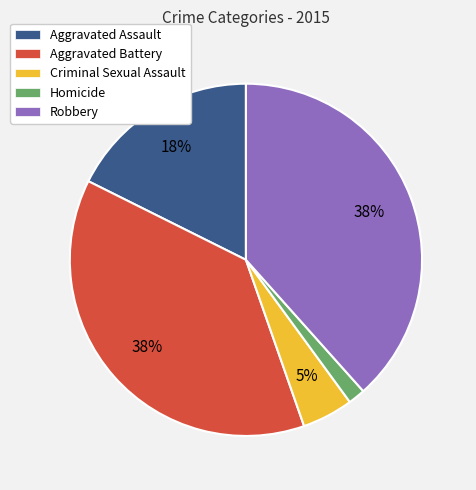

True or false: Criminal Sexual Assault accounts for 5% of the total.

True